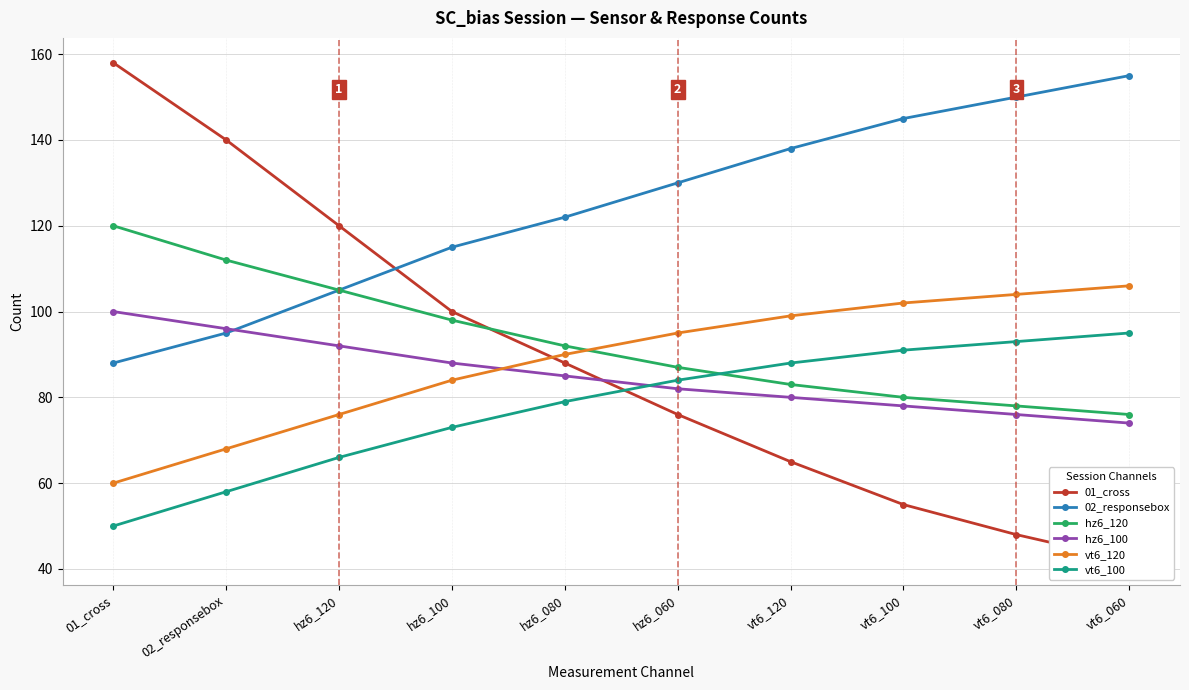

True or false: 02_responsebox and hz6_100 cross at least once.

True